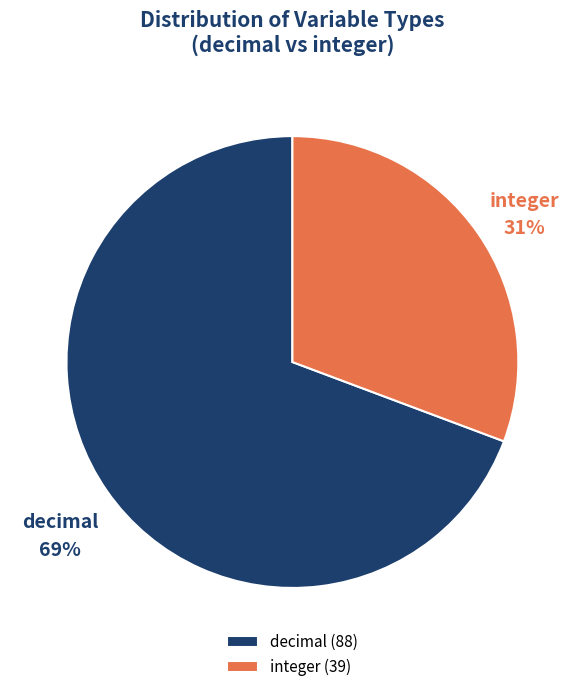

Combined, do integer and decimal account for over 50%?

Yes